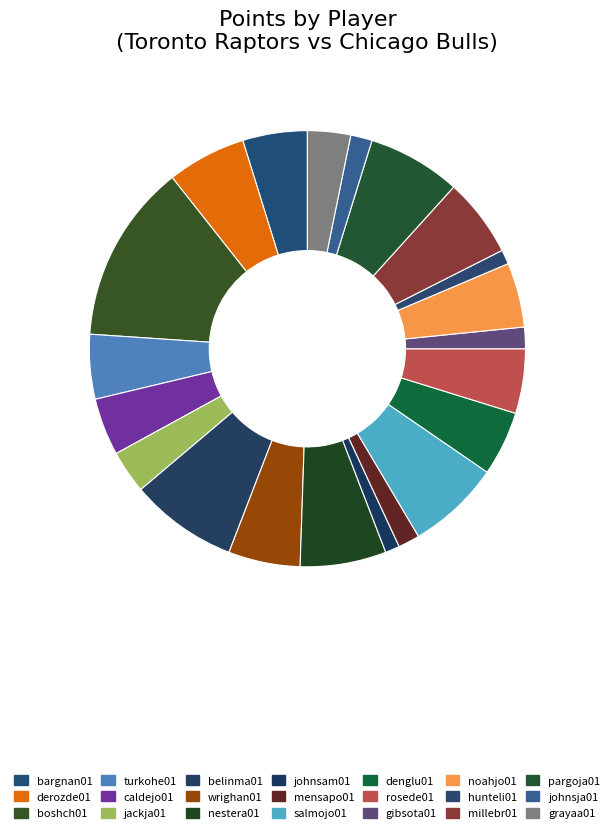

To the nearest percent, what is the difference between the largest and smallest slice percentages?

12%